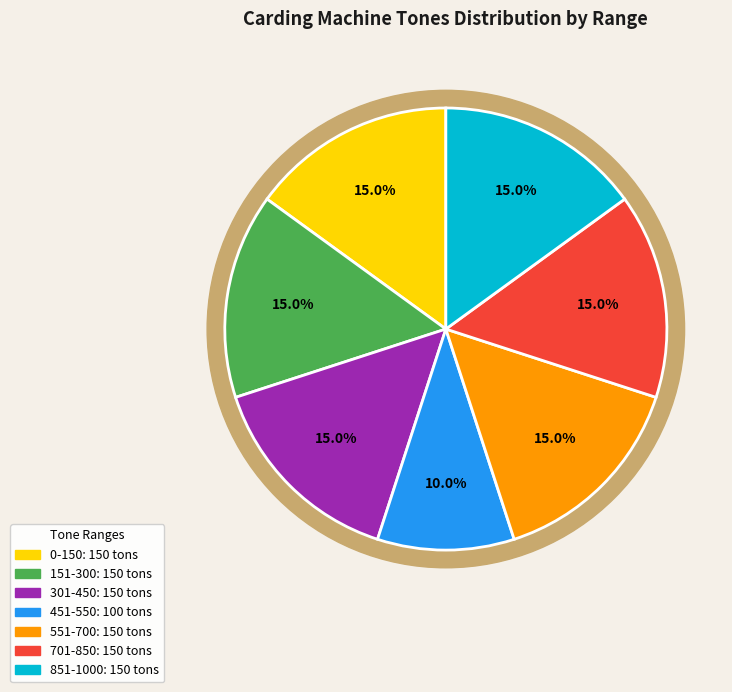

How much of the chart is everything except 0-150?

85.0%